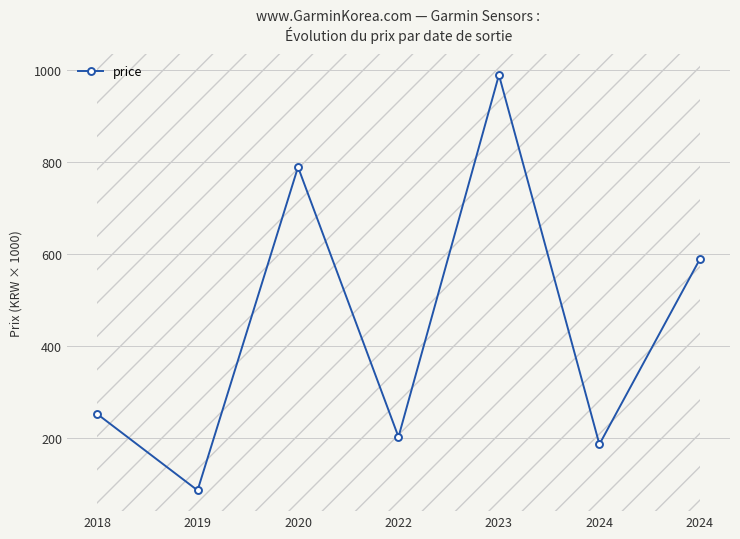

Where is the first local maximum?

2020